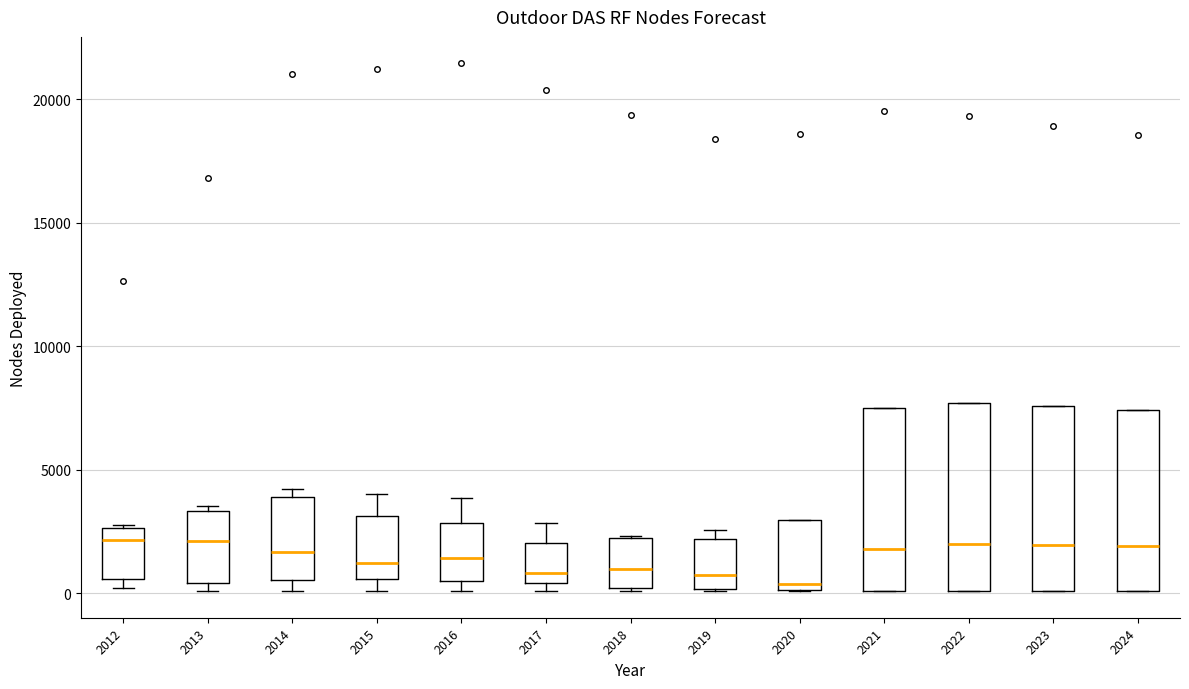

Reading left to right, transcribe this box plot: for each box, give where its median line is, the range the box spans, and where its two whiskers end, as read against the y-axis. The values are not printed on the chart, so give them approximately, as read against the axis.

2012: median 2000, box 500 to 2500, whiskers 0 to 3000
2013: median 2000, box 500 to 3500, whiskers 0 to 3500 (just above the box's upper edge)
2014: median 1500, box 500 to 4000, whiskers 0 to 4000 (just above the box's upper edge)
2015: median 1000, box 500 to 3000, whiskers 0 to 4000
2016: median 1500, box 500 to 3000, whiskers 0 to 4000
2017: median 1000, box 500 to 2000, whiskers 0 to 3000
2018: median 1000, box 0 to 2000, whiskers 0 to 2500
2019: median 500, box 0 to 2000, whiskers 0 to 2500
2020: median 500, box 0 to 3000, whiskers 0 to 3000
2021: median 2000, box 0 to 7500, whiskers 0 to 7500
2022: median 2000, box 0 to 7500, whiskers 0 to 7500
2023: median 2000, box 0 to 7500, whiskers 0 to 7500
2024: median 2000, box 0 to 7500, whiskers 0 to 7500